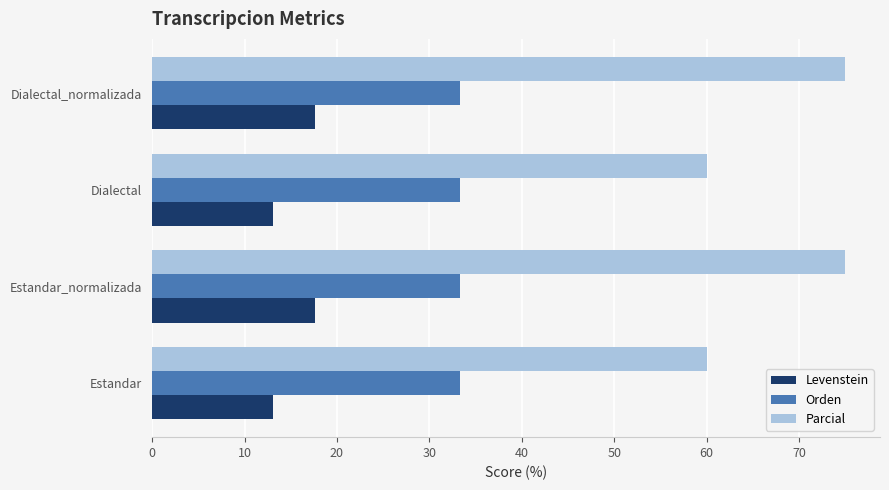

Rank the series by their average value, from lowest to highest.

Levenstein, Orden, Parcial